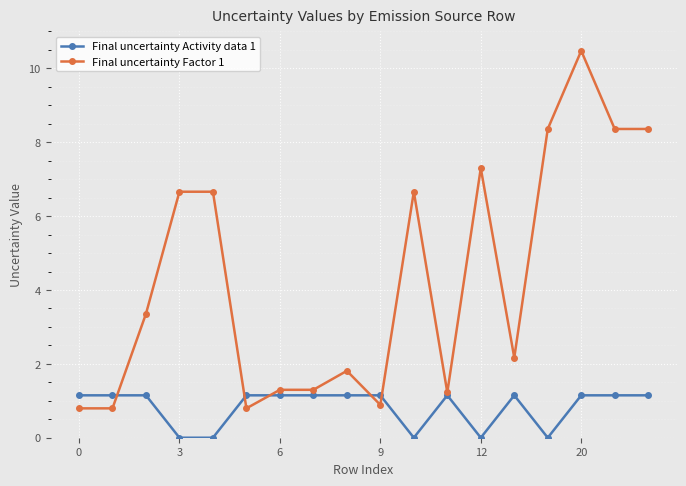

What is the value of the Final uncertainty Factor 1 point at the 10th from the left?

0.9